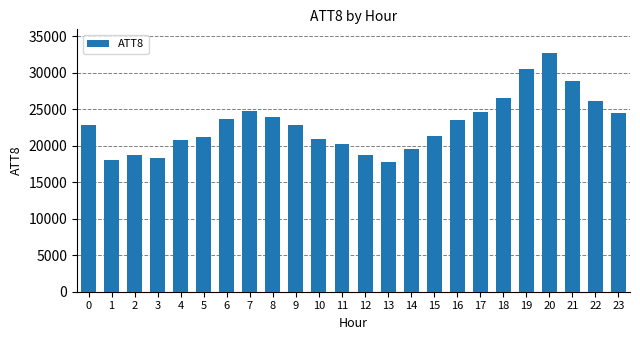

True or false: the data shows 30500 at 19.

True